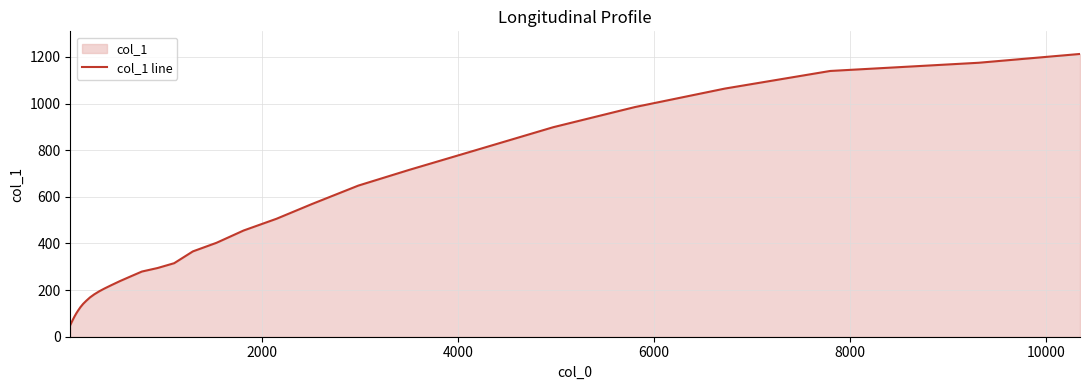

What is the smallest value displayed?

49.8